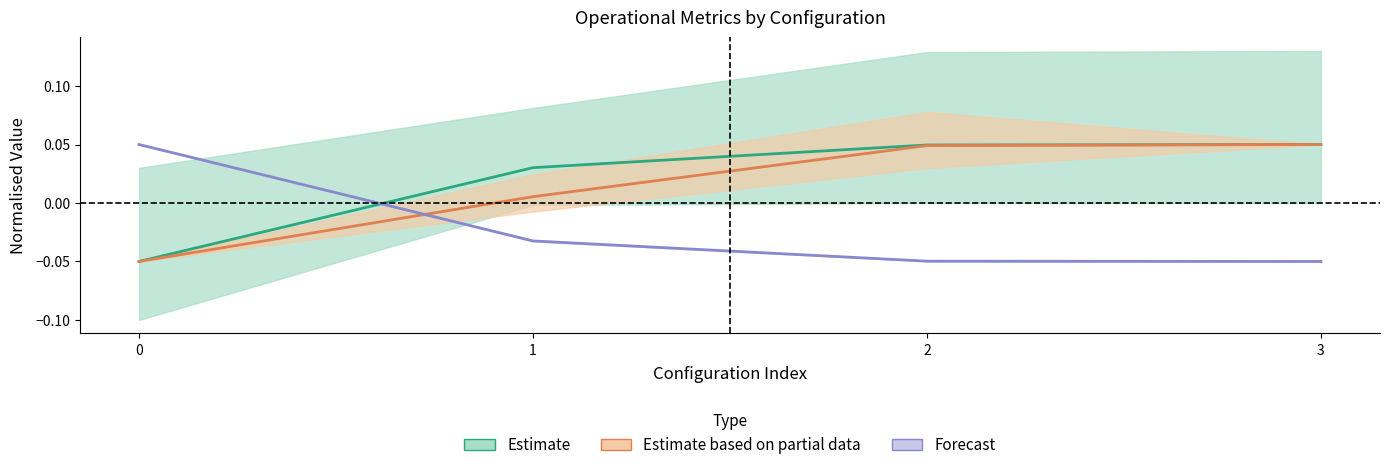

True or false: Tempo por voo [min] and Capacidade operacional [ha/h] cross at least once.

False